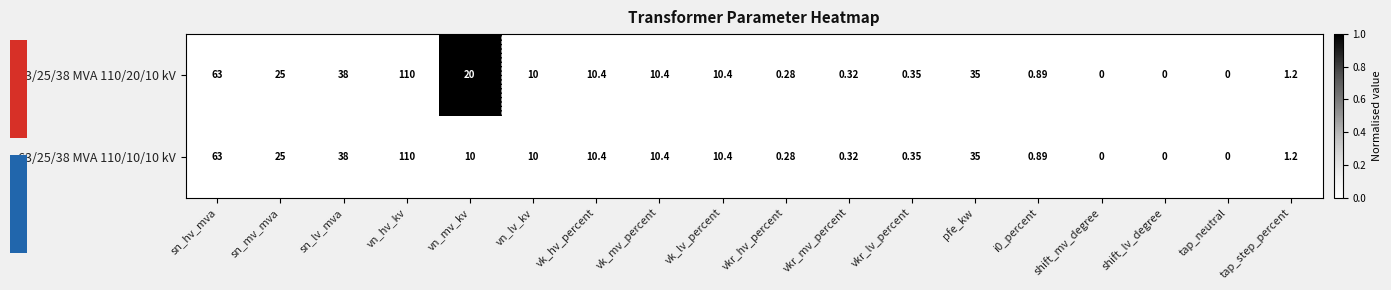

At how many categories does at least one series exceed 0?

1